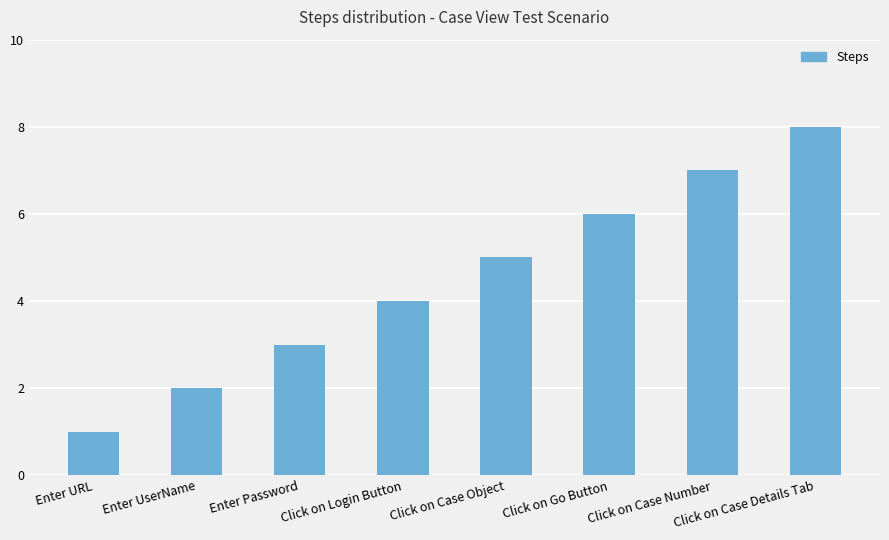

What position from the left is Click on Login Button?

4